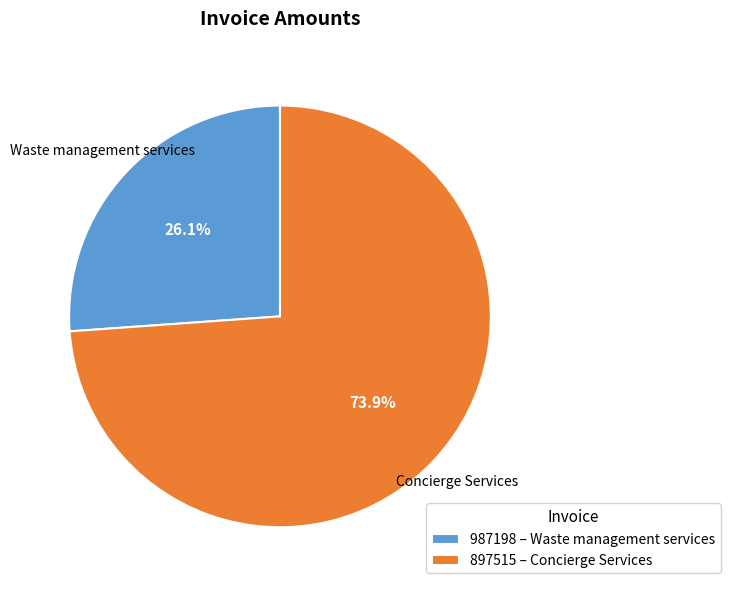

What percentage is the 897515 slice, to the nearest percent?

74%